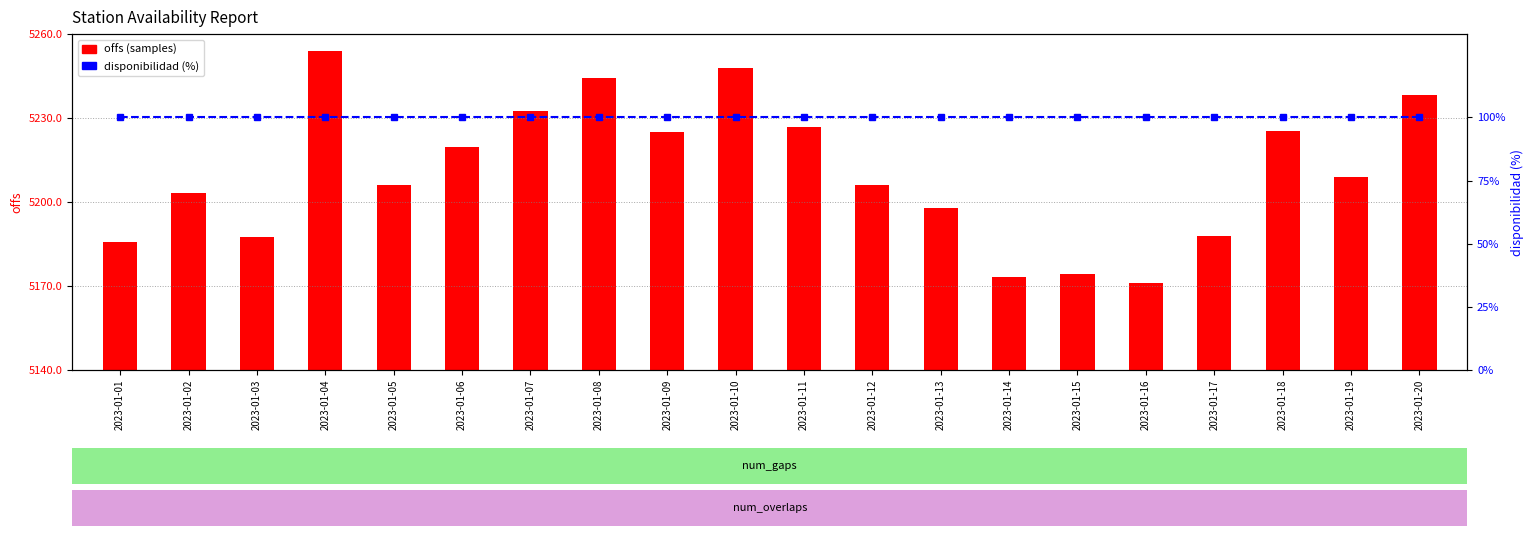

Reading left to right, what are all the values shown in this chart?

offs (samples): 2023-01-01=5185.8	2023-01-02=5203.2	2023-01-03=5187.4	2023-01-04=5254.0	2023-01-05=5206.0	2023-01-06=5219.8	2023-01-07=5232.5	2023-01-08=5244.4	2023-01-09=5224.9	2023-01-10=5247.9	2023-01-11=5226.8	2023-01-12=5206.1	2023-01-13=5197.8	2023-01-14=5173.1	2023-01-15=5174.2	2023-01-16=5170.9	2023-01-17=5187.8	2023-01-18=5225.4	2023-01-19=5208.9	2023-01-20=5238.2
disponibilidad (%): 2023-01-01=100.0	2023-01-02=100.0	2023-01-03=100.0	2023-01-04=100.0	2023-01-05=100.0	2023-01-06=100.0	2023-01-07=100.0	2023-01-08=100.0	2023-01-09=100.0	2023-01-10=100.0	2023-01-11=100.0	2023-01-12=100.0	2023-01-13=100.0	2023-01-14=100.0	2023-01-15=100.0	2023-01-16=100.0	2023-01-17=100.0	2023-01-18=100.0	2023-01-19=100.0	2023-01-20=100.0